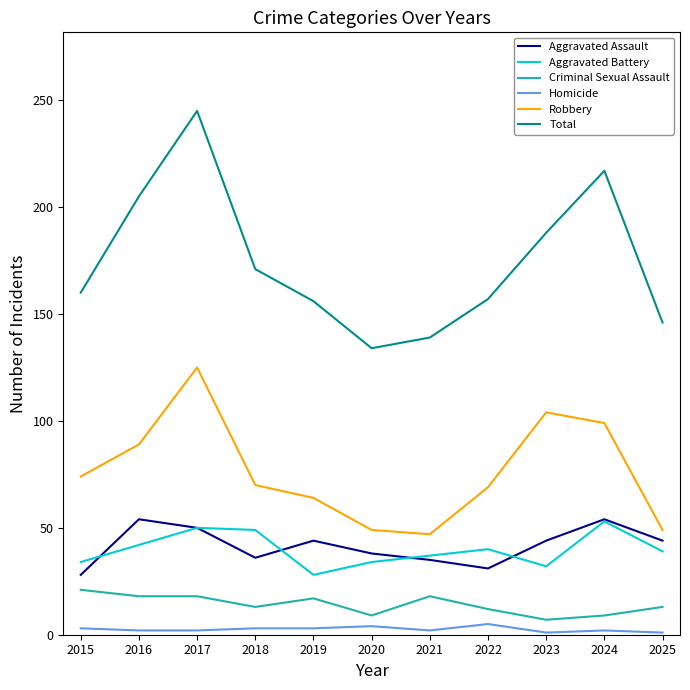

What is the greatest value displayed?

245